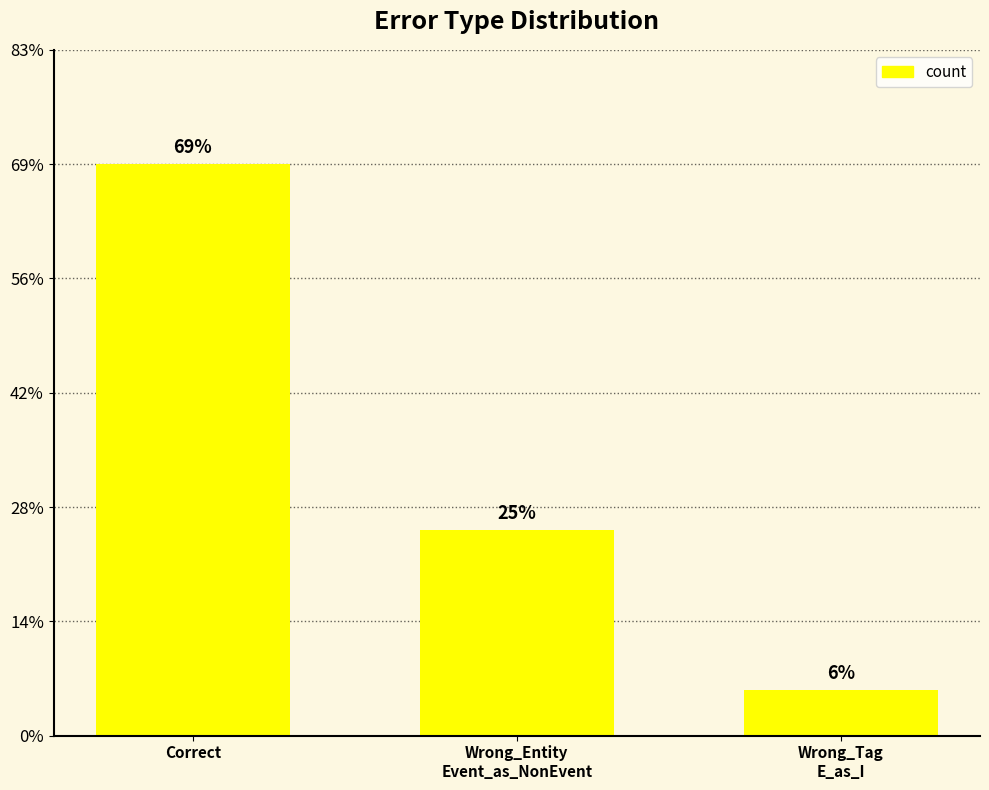

Count the number of data series in this chart.

1